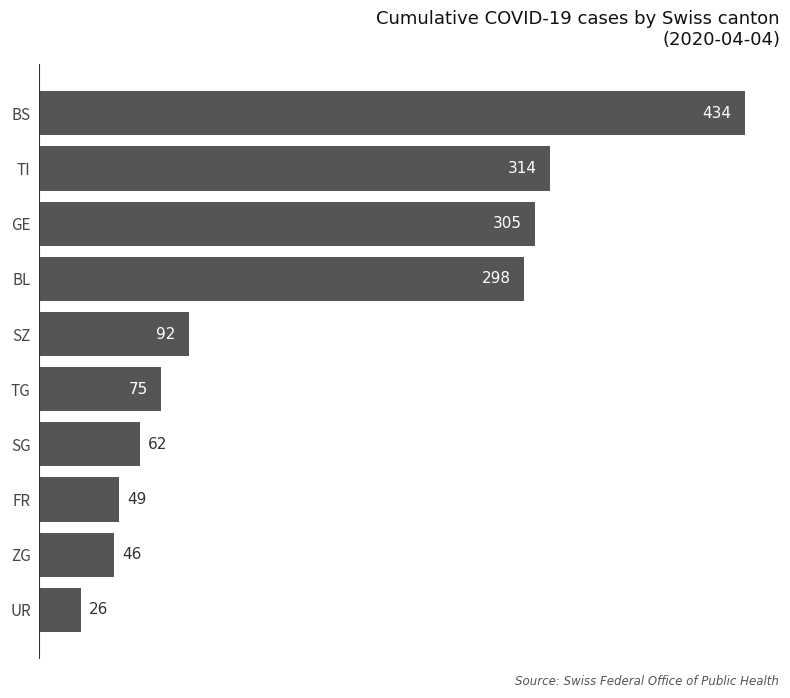

What is the maximum value shown in the chart?

434